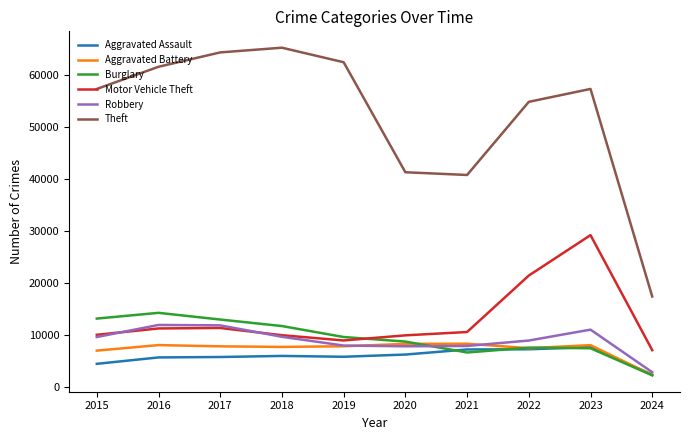

Where is Motor Vehicle Theft nearest to the value 18173?

2022